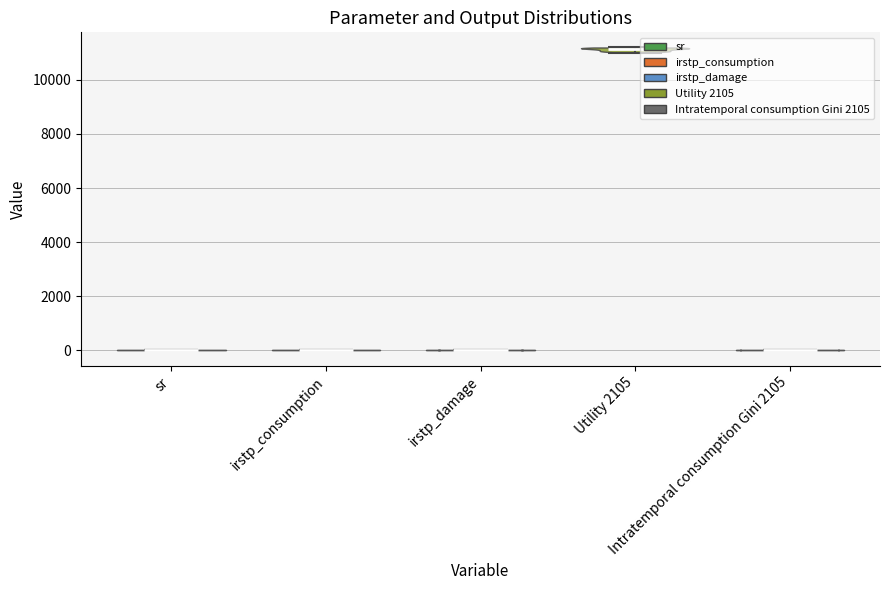

Reading left to right, read every violin against the y-axis: where its median line is, and the lowest and highest points it reaches. The values are not printed on the chart, so give them approximately, as read against the axis.

sr: median line 0, lowest point 0, highest point 0
irstp_consumption: median line 0, lowest point 0, highest point 0
irstp_damage: median line 0, lowest point 0, highest point 0
Utility 2105: median line 11200, lowest point 11000, highest point 11200
Intratemporal consumption Gini 2105: median line 0, lowest point 0, highest point 0